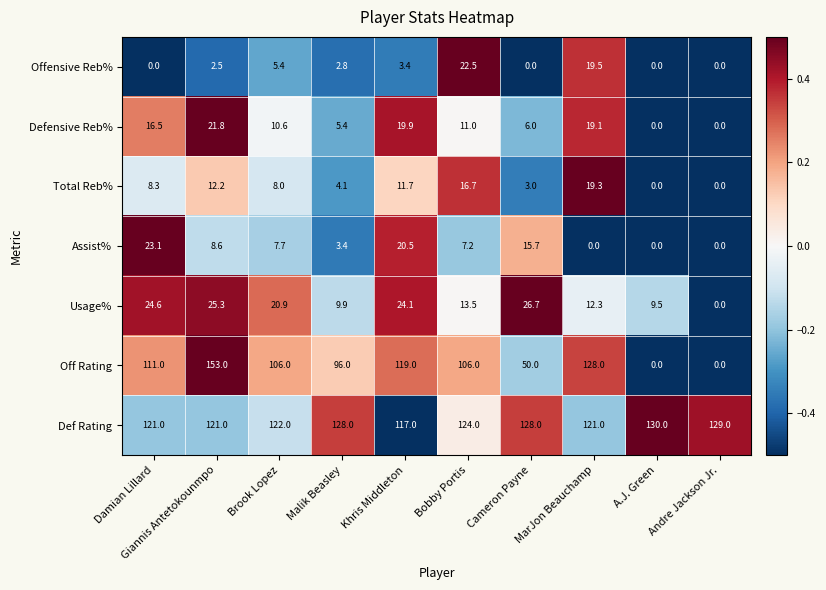

The value of Def Rating at Damian Lillard is 121.0. True or false?

True